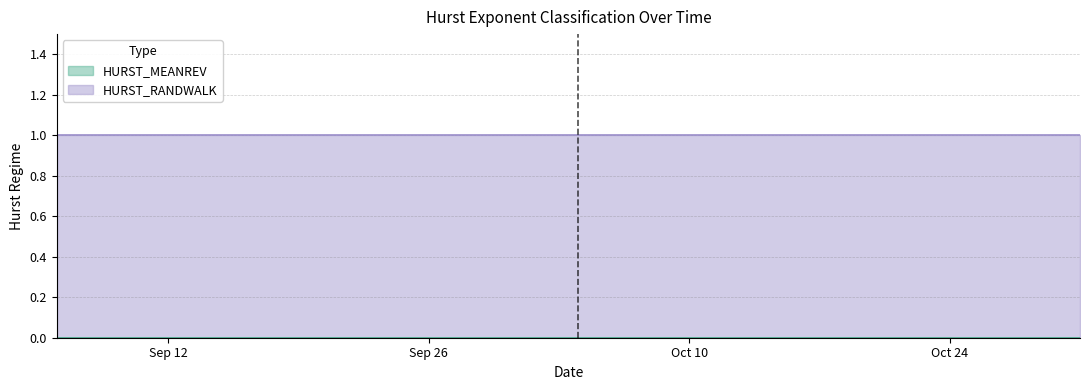

What is the greatest value displayed?

1